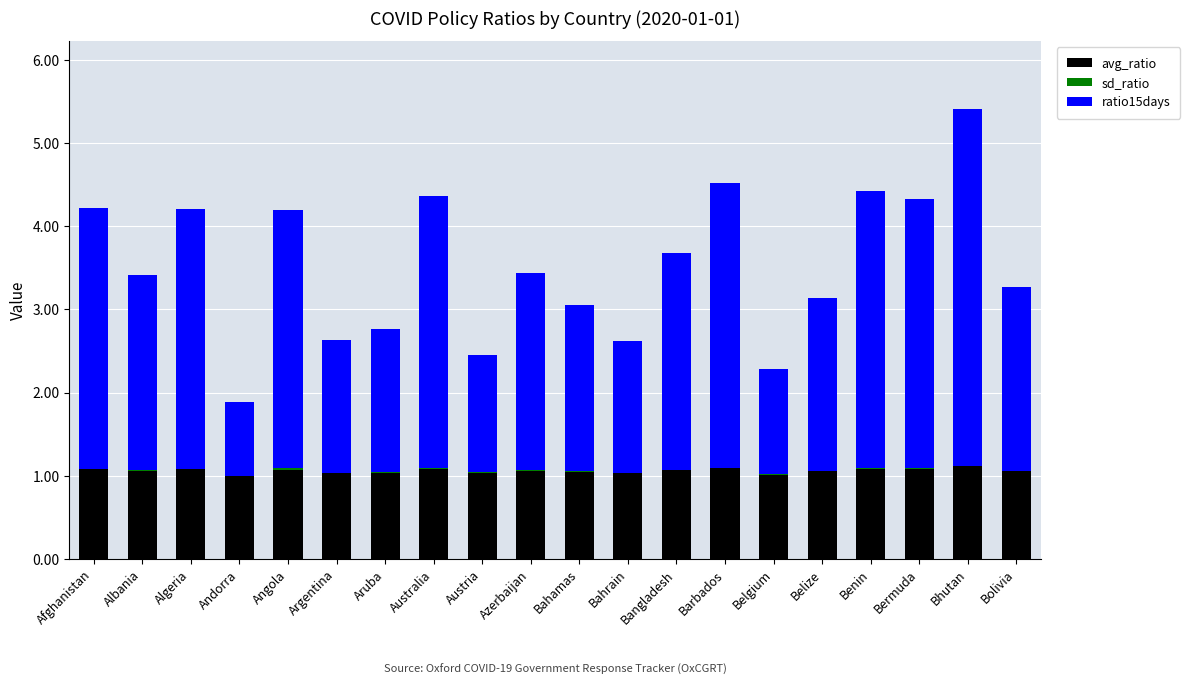

True or false: avg_ratio has a value of 1.1 at Bhutan.

True